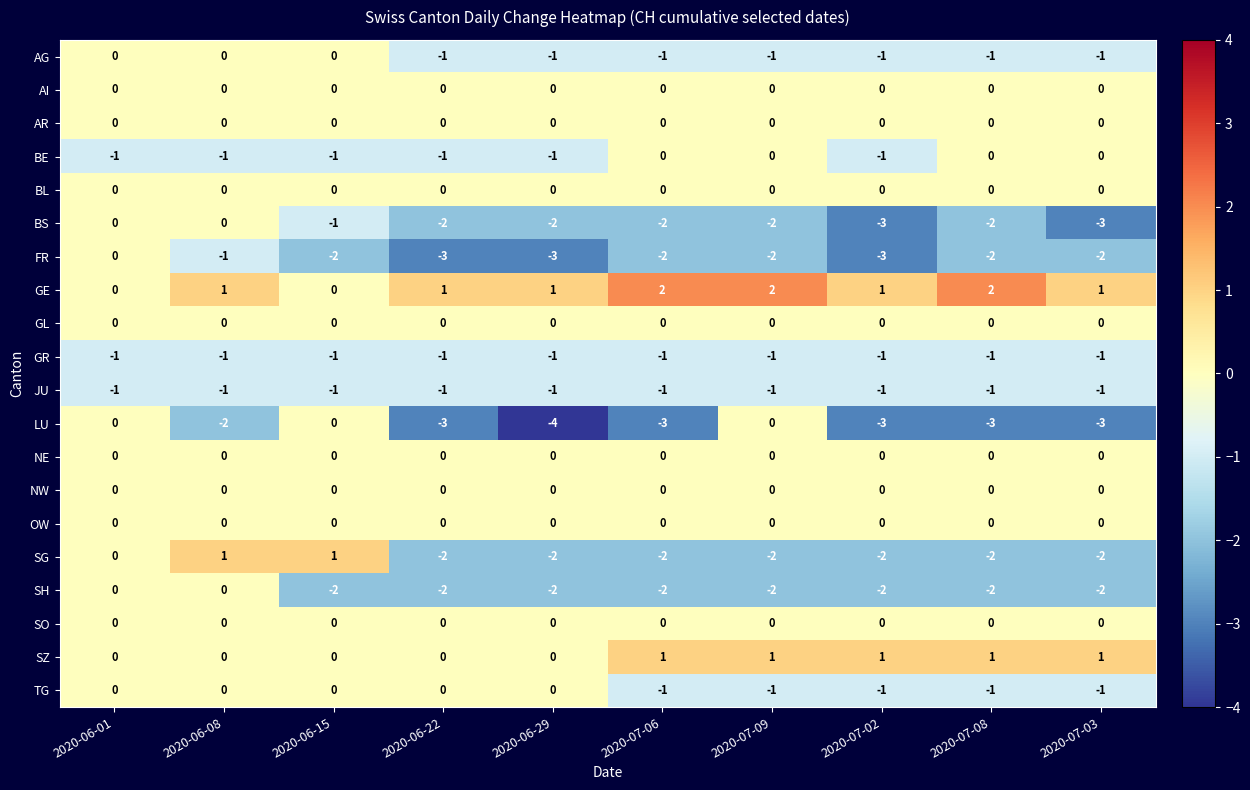

Which series has the largest total across all categories?

GE